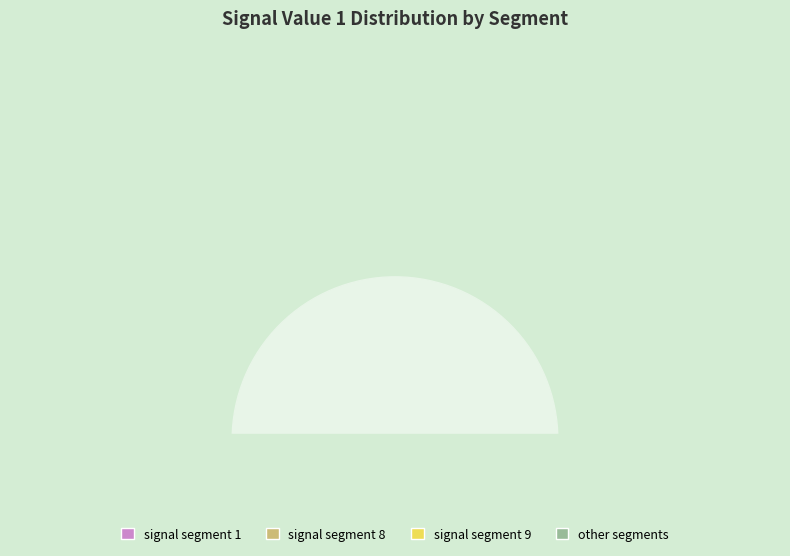

Rank the categories by value from highest to lowest.

signal segment 1, signal segment 8, signal segment 9, signal segment 3, signal segment 10, signal segment 7, signal segment 2, signal segment 6, signal segment 5, signal segment 4